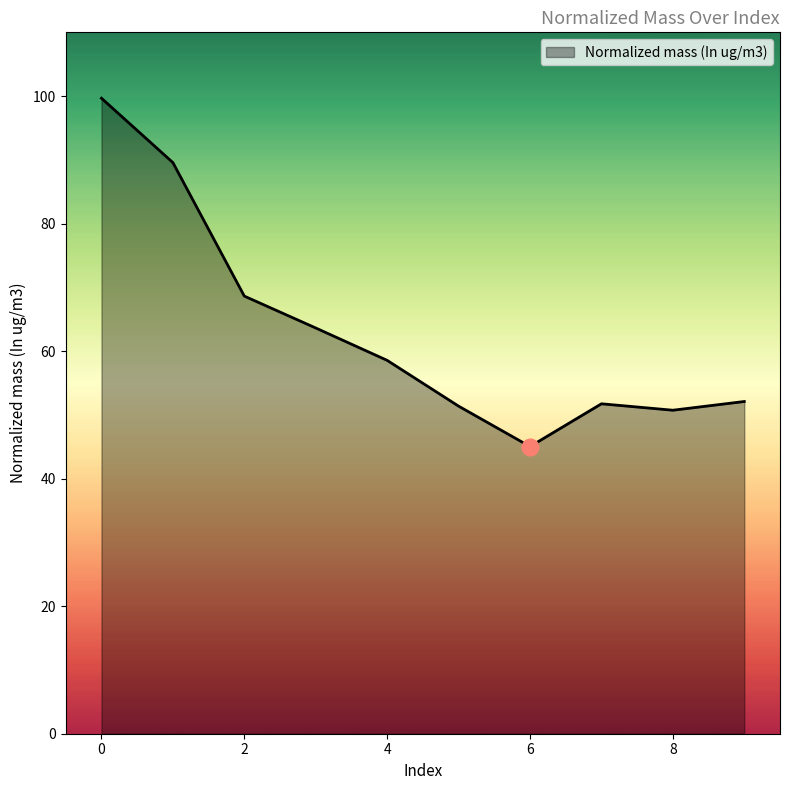

What is the minimum value shown in the chart?

45.0